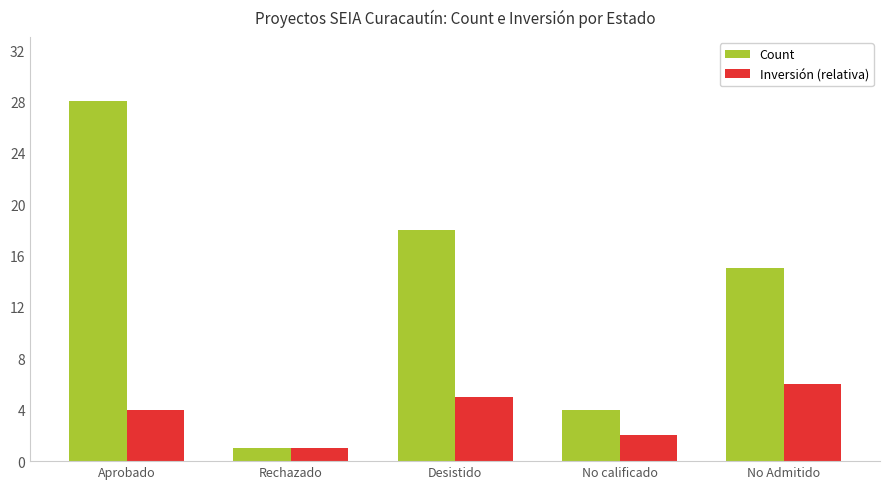

What is the label of the 2nd bar from the right?

No calificado